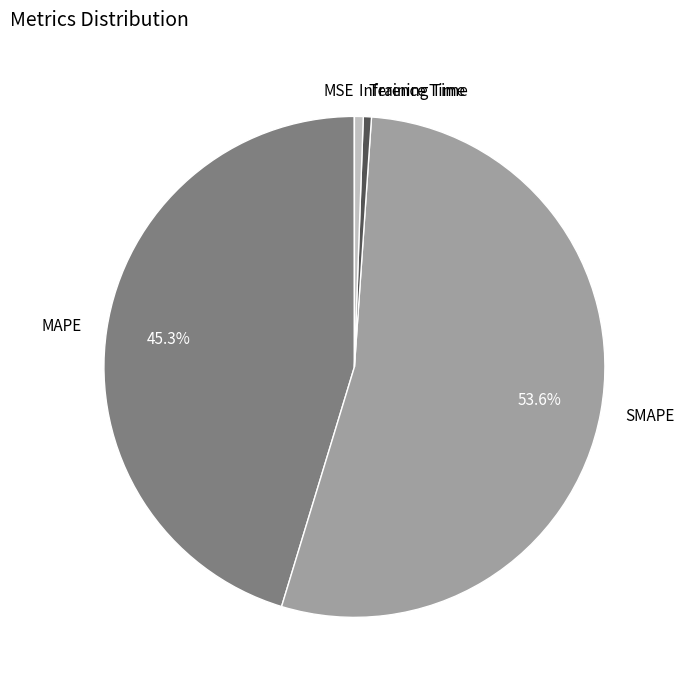

What portion of the pie excludes MAPE?

54.7%